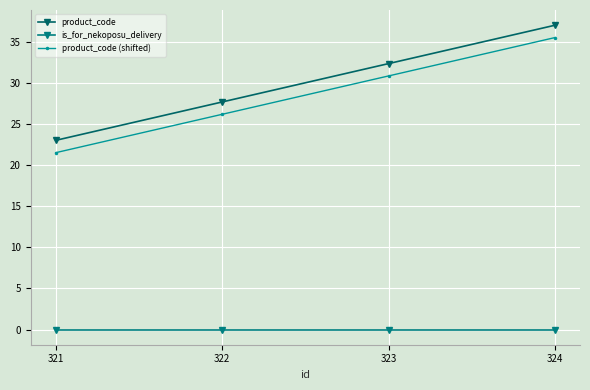

True or false: is_for_nekoposu_delivery and product_code (shifted) intersect in this chart.

False